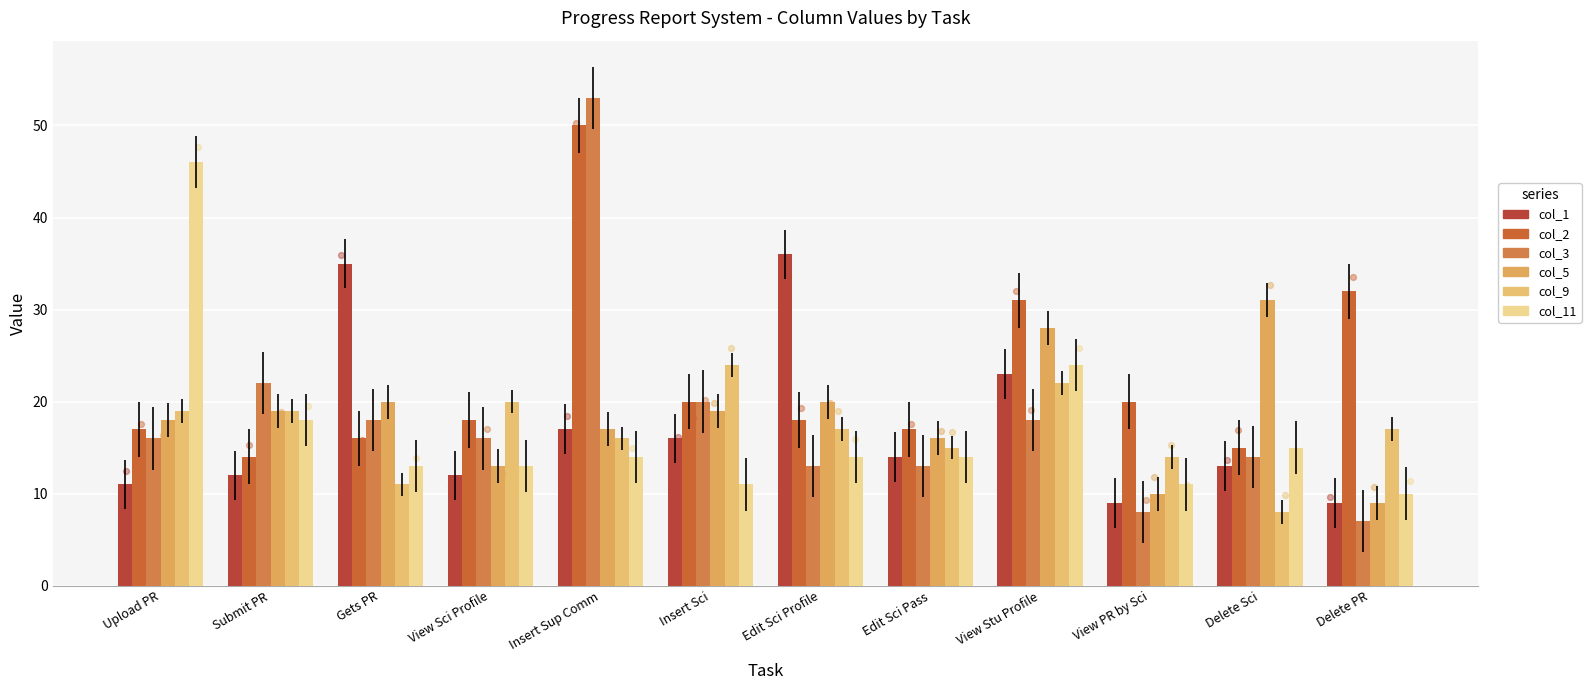

At which category is the sum across all series the highest?

Insert Sup Comm